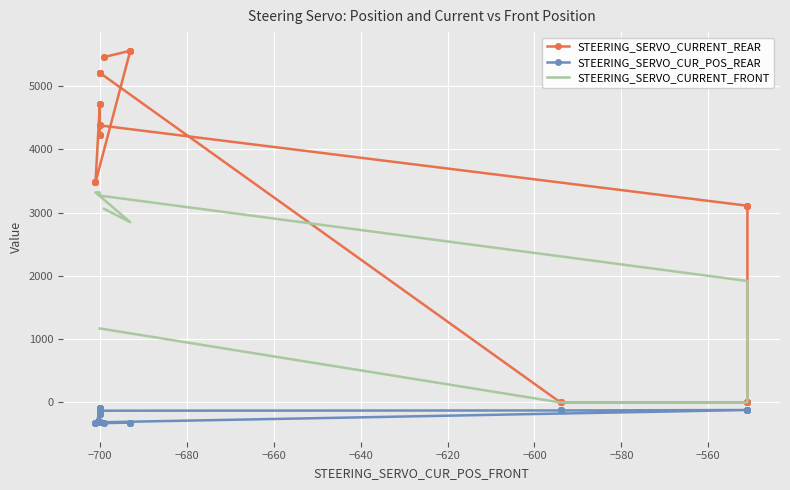

Rank the series by their average value, from lowest to highest.

STEERING_SERVO_CUR_POS_REAR, STEERING_SERVO_CURRENT_FRONT, STEERING_SERVO_CURRENT_REAR